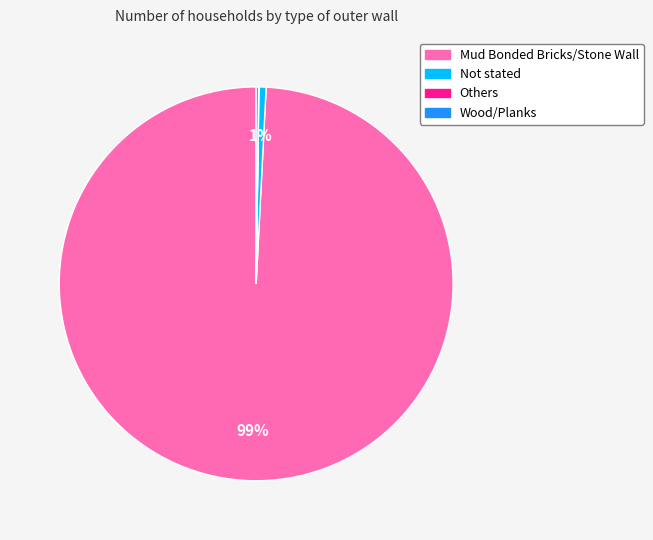

Does any single category account for the majority?

Yes